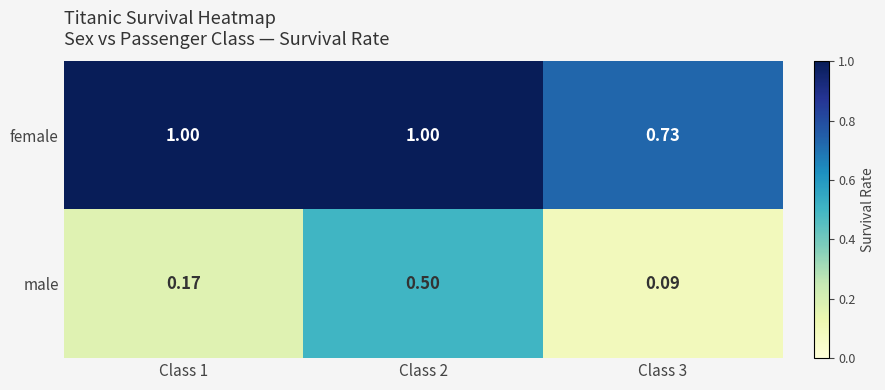

Which series has the largest range (max minus min)?

male